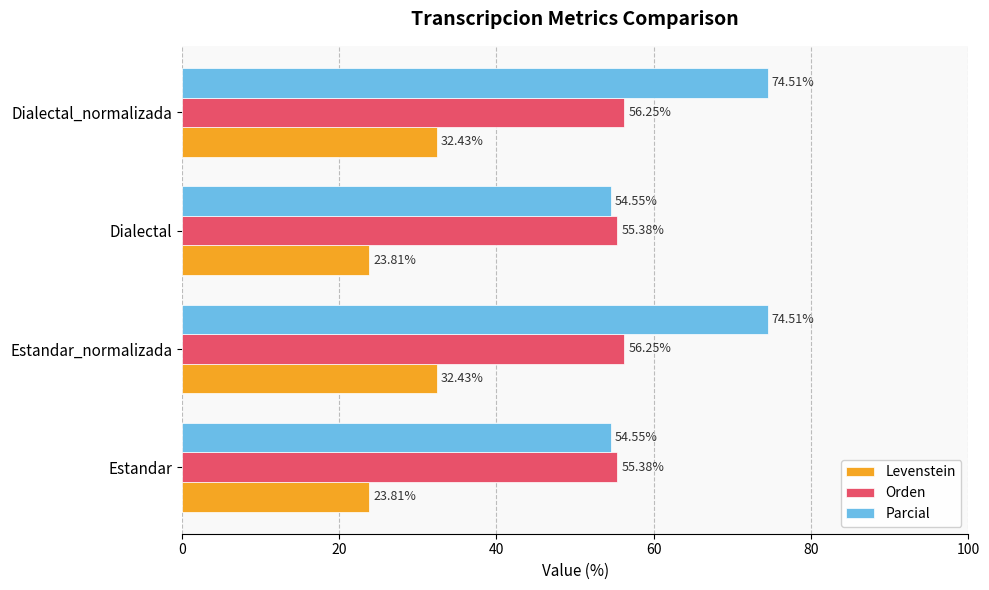

What is the average value of the Parcial series?

64.5